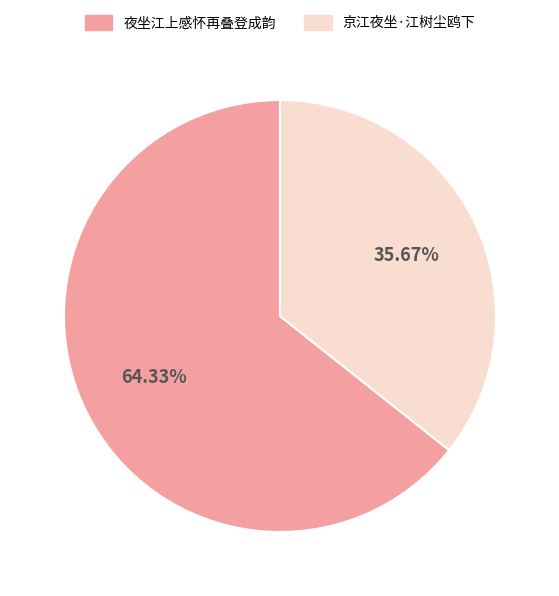

Does 京江夜坐·江树尘鸥下 account for over 50% of the chart?

No